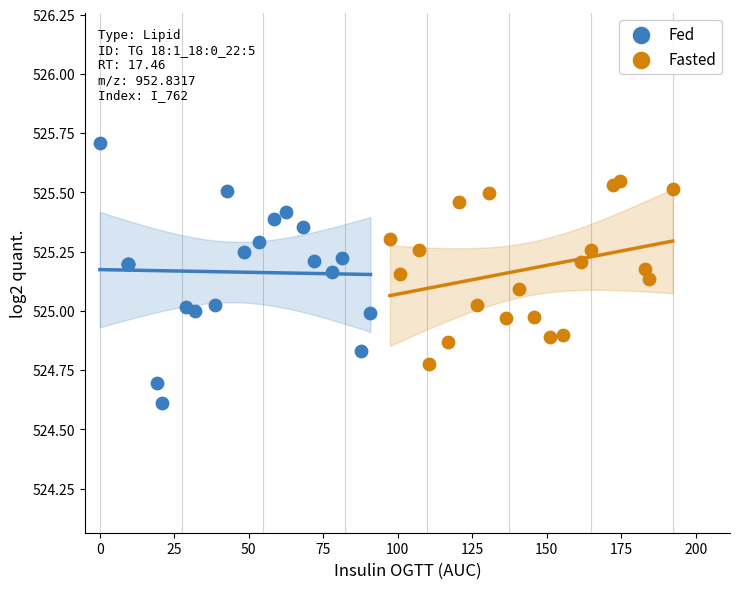

Which series contains the highest Y value?

Fed